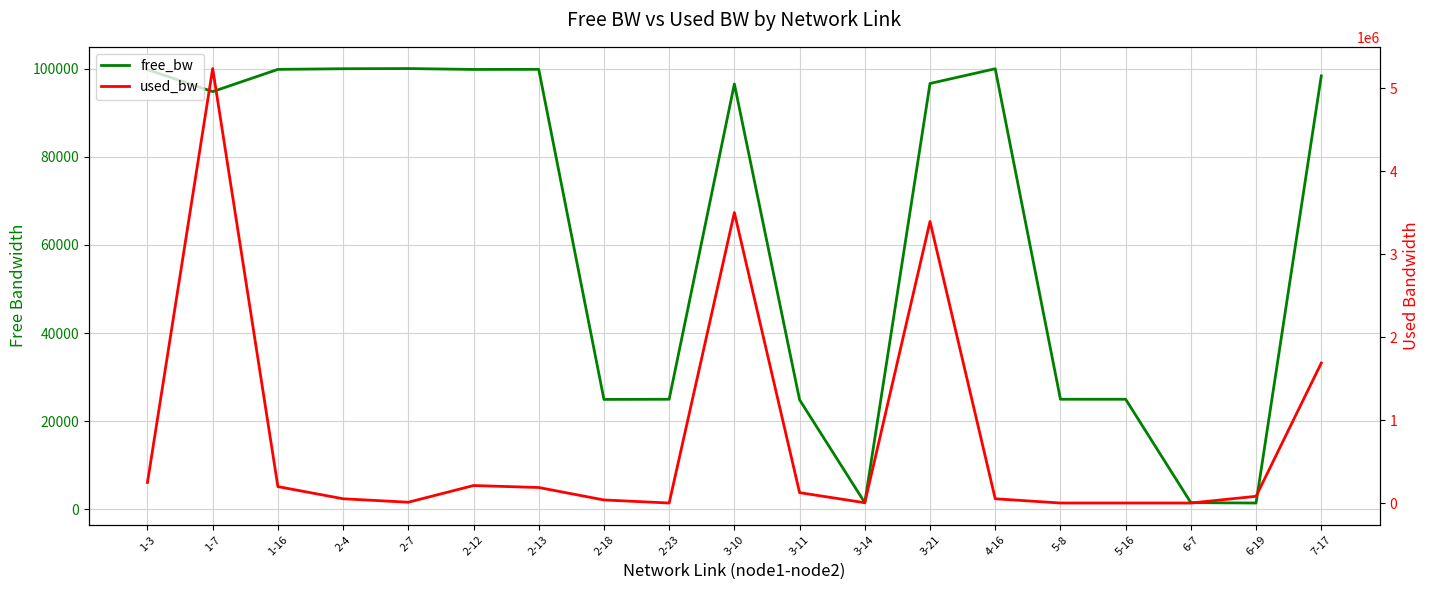

Which series changed the most between 5-16 and 6-19?

used_bw